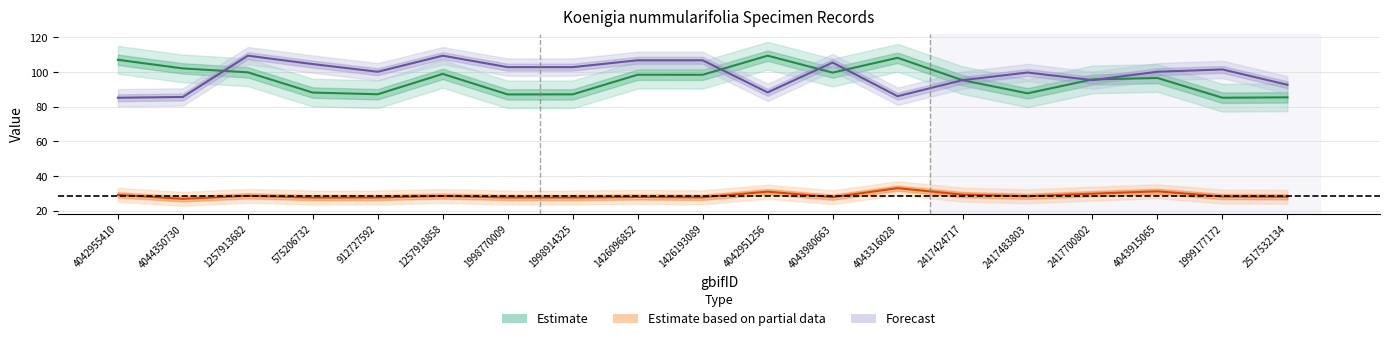

Is the value of Estimate based on partial data at 1999177172 greater than the value of Estimate at 1998914325?

No